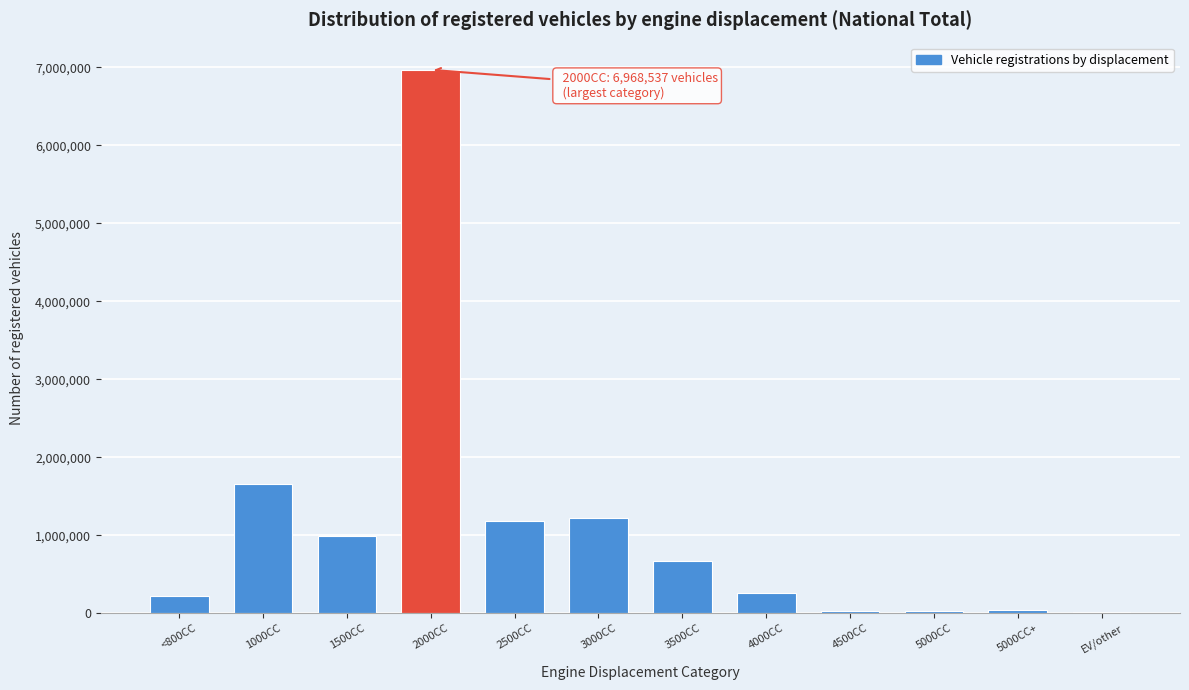

Which category has the highest value across all series?

2000CC